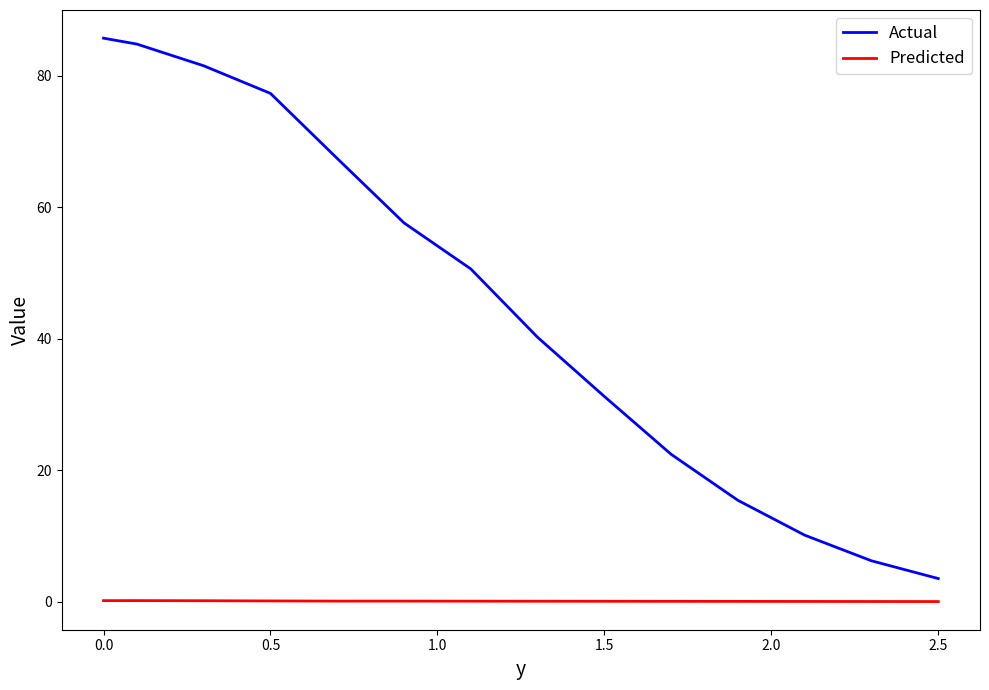

Which series has the largest total across all categories?

Actual